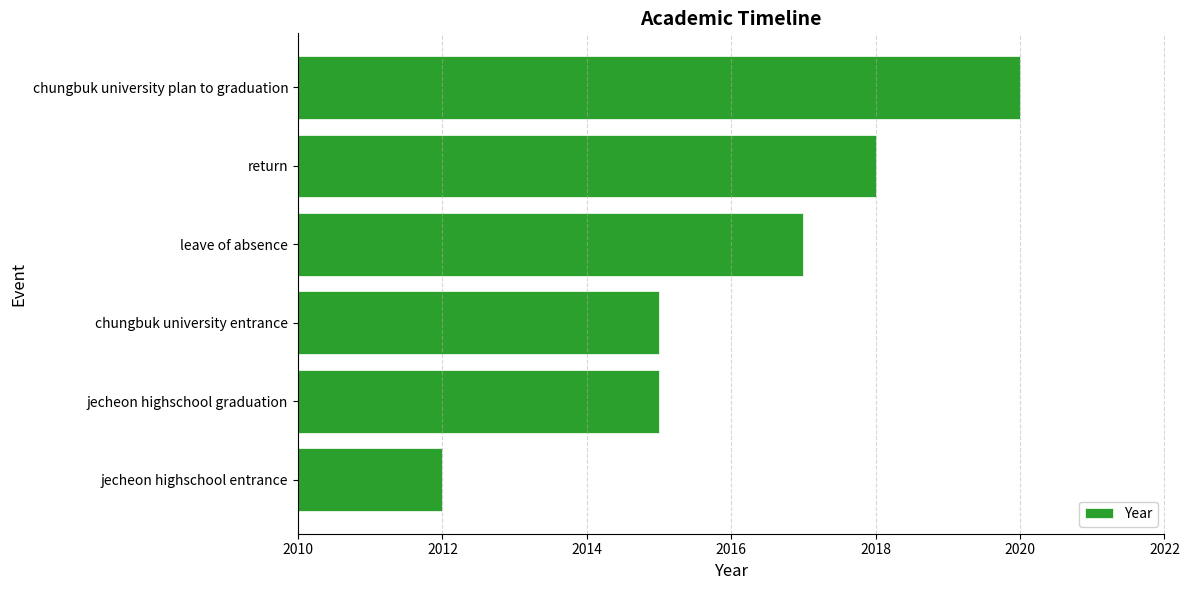

Which label corresponds to the largest value in the chart?

chungbuk university plan to graduation